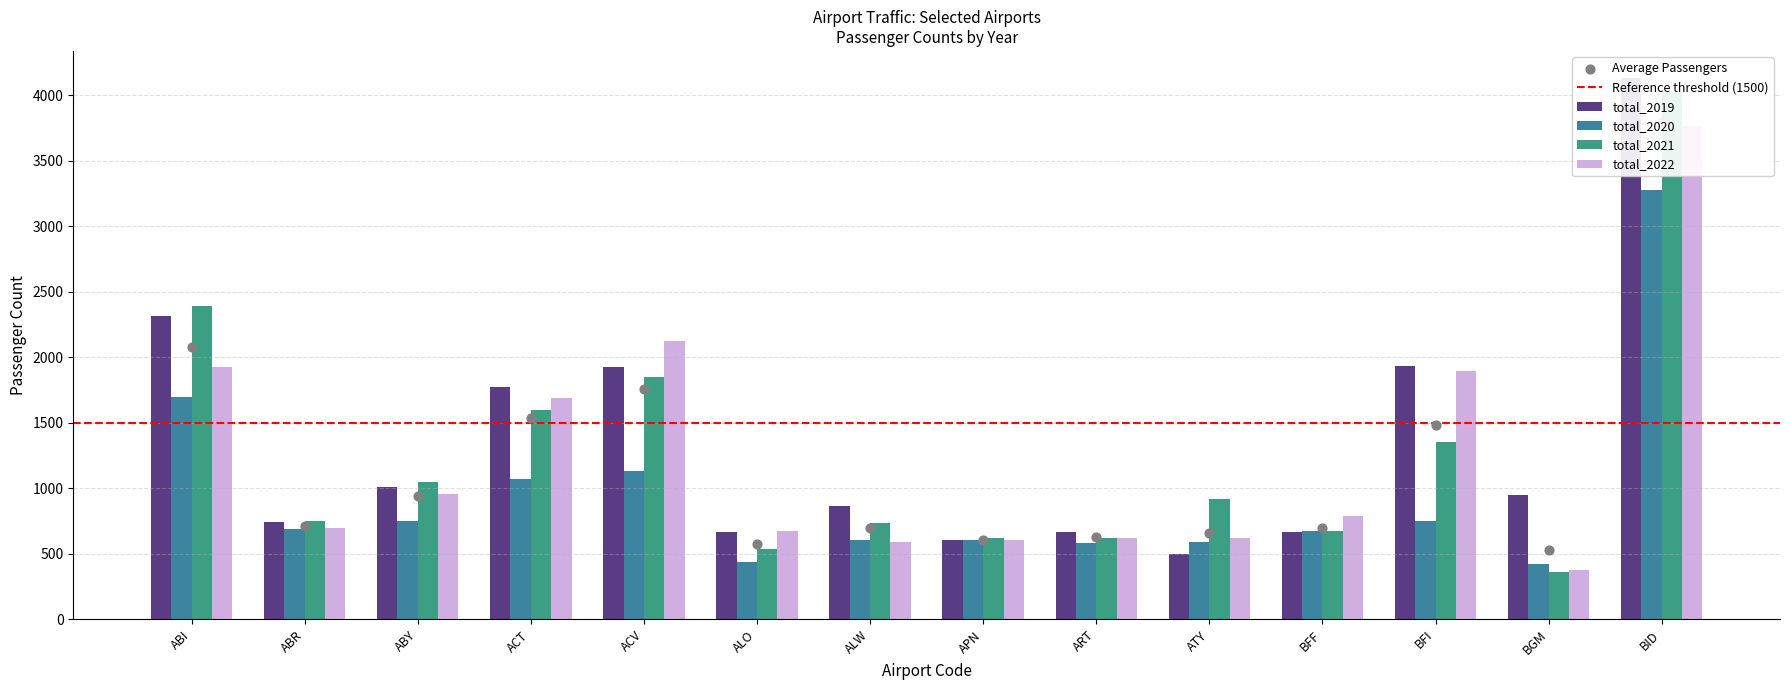

What are all the series names shown in the legend?

total_2019, total_2020, total_2021, total_2022